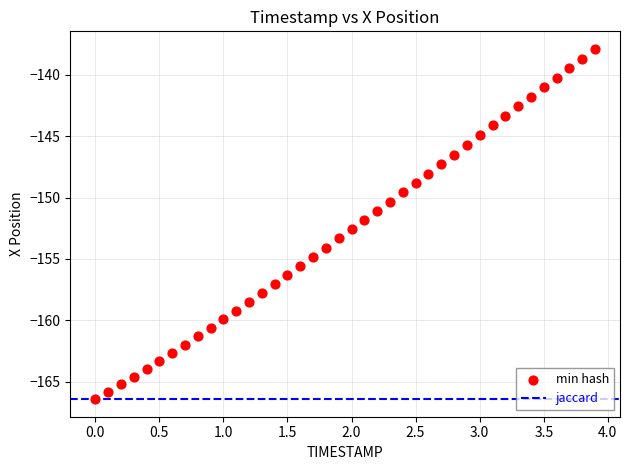

What is the range of Y values (max minus min)?

28.5